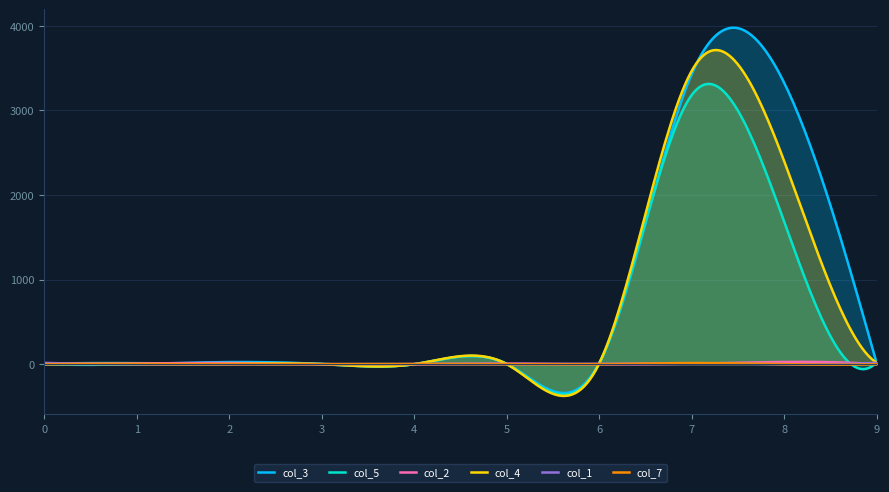

How many interior local peaks does the col_3 series have?

2